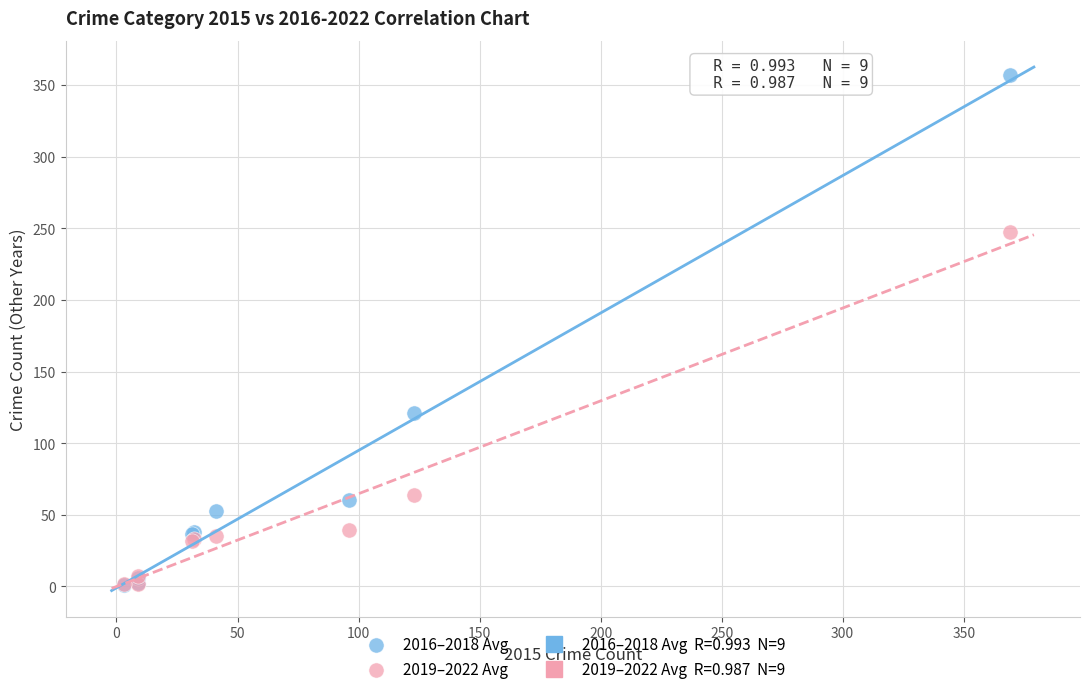

In the 2016–2018 Avg series, what Y value is closest to 179?

121.0